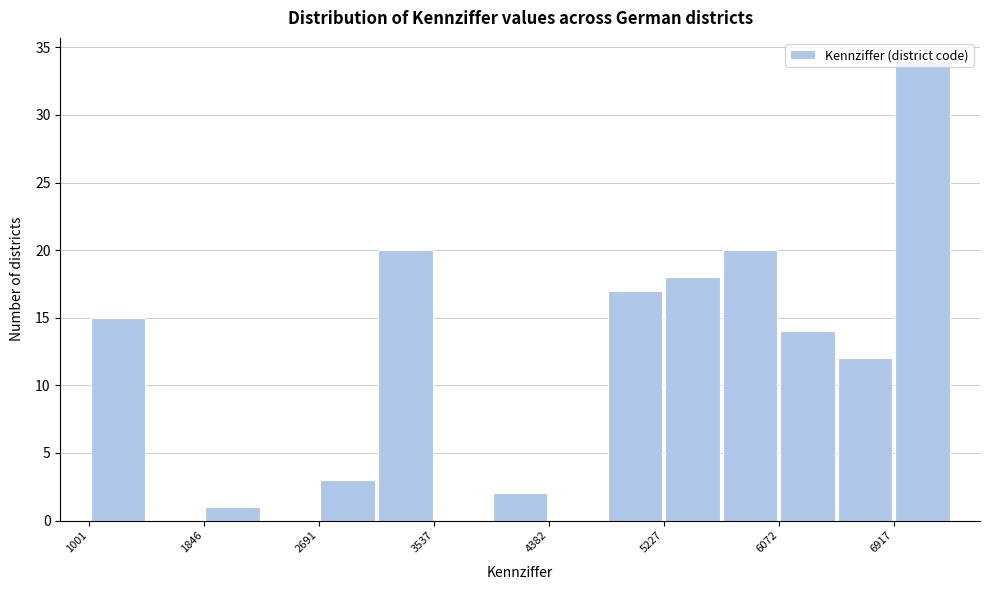

Reading left to right, list every bar in this chart as the range it spans on the x-axis followed by its height. Neither the bar edges nor the heights are printed on the chart, so give them approximately, as read against the axes.

1000 to 1400: 15
1400 to 1800: 0
1800 to 2300: 1
2300 to 2700: 0
2700 to 3100: 3
3100 to 3500: 20
3500 to 4000: 0
4000 to 4400: 2
4400 to 4800: 0
4800 to 5200: 17
5200 to 5600: 18
5600 to 6100: 20
6100 to 6500: 14
6500 to 6900: 12
6900 to 7300: 34